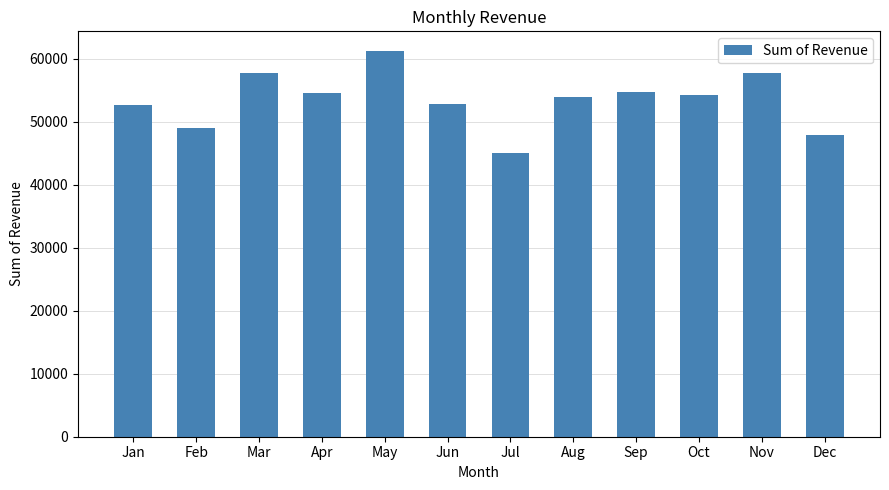

Count the number of categories in the chart.

12